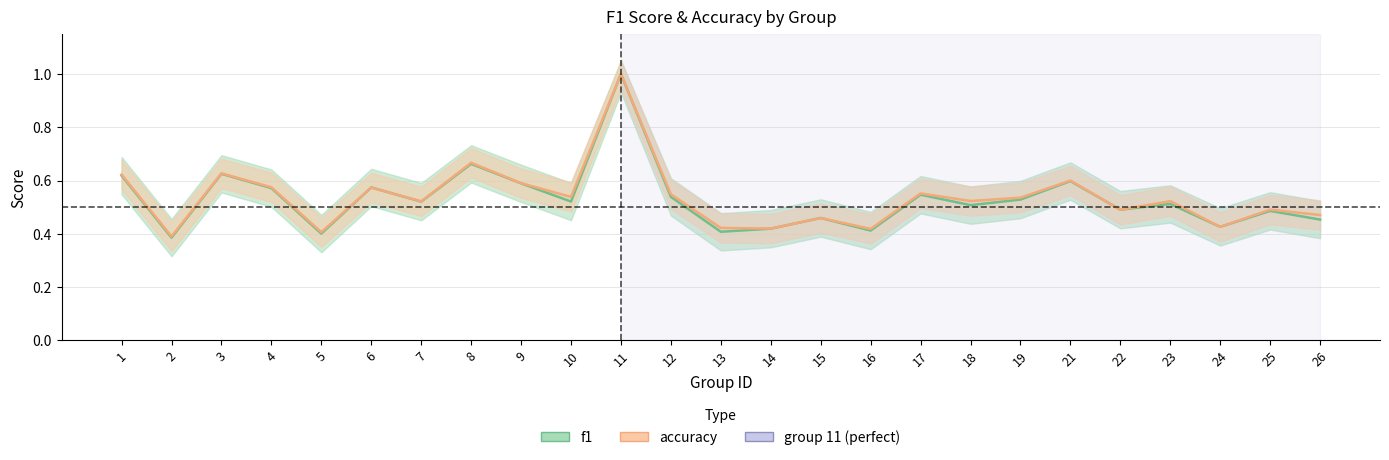

Reading right to left, extract all data points from this chart.

f1_line: 0.5	0.5	0.4	0.5	0.5	0.6	0.5	0.5	0.5	0.4	0.5	0.4	0.4	0.5	1.0	0.5	0.6	0.7	0.5	0.6	0.4	0.6	0.6	0.4	0.6
accuracy_line: 0.5	0.5	0.4	0.5	0.5	0.6	0.5	0.5	0.6	0.4	0.5	0.4	0.4	0.5	1.0	0.5	0.6	0.7	0.5	0.6	0.4	0.6	0.6	0.4	0.6